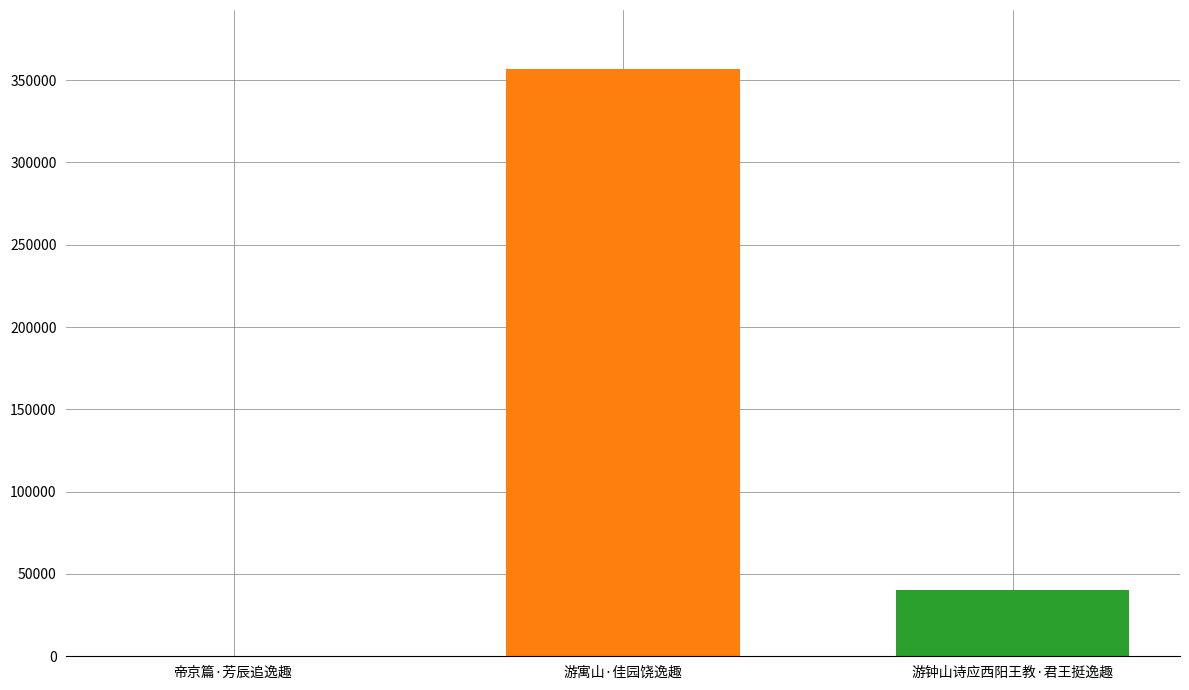

What is the greatest value displayed?

356887